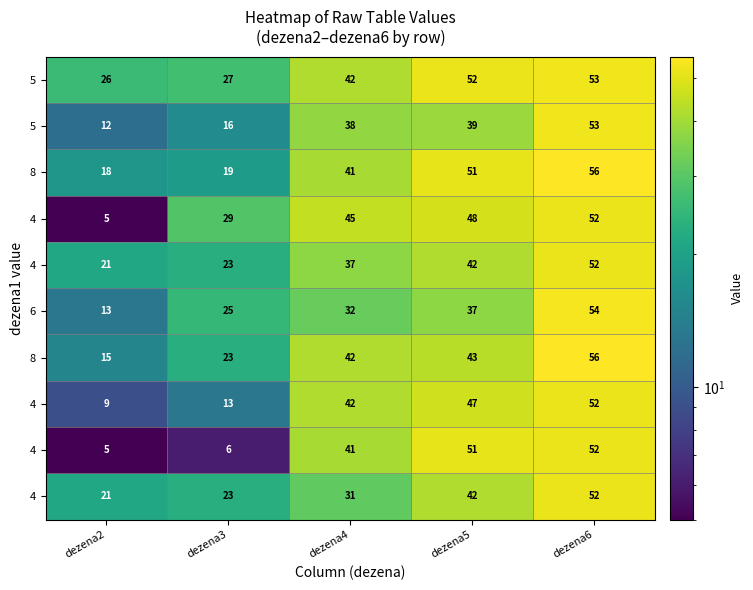

What is the spread (max minus min) of values at dezena3?

23